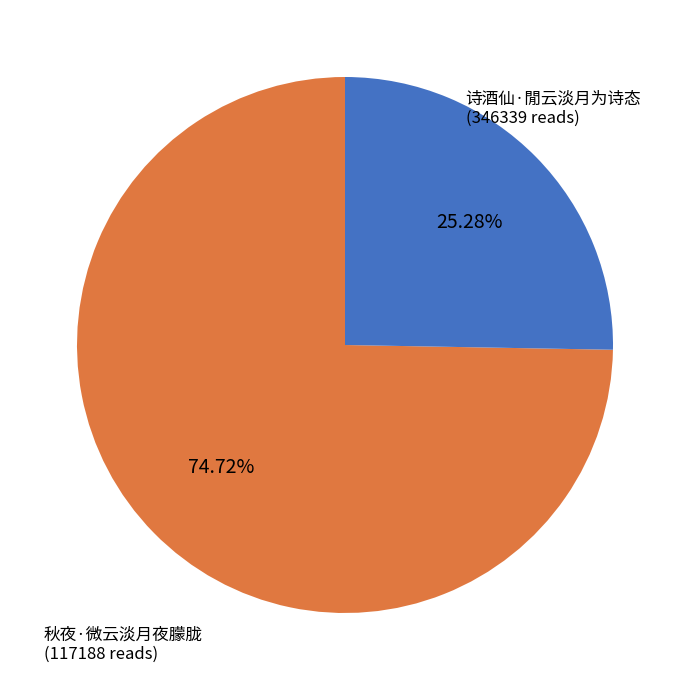

Is it true that 秋夜·微云淡月夜朦胧 is 13% of the pie?

False